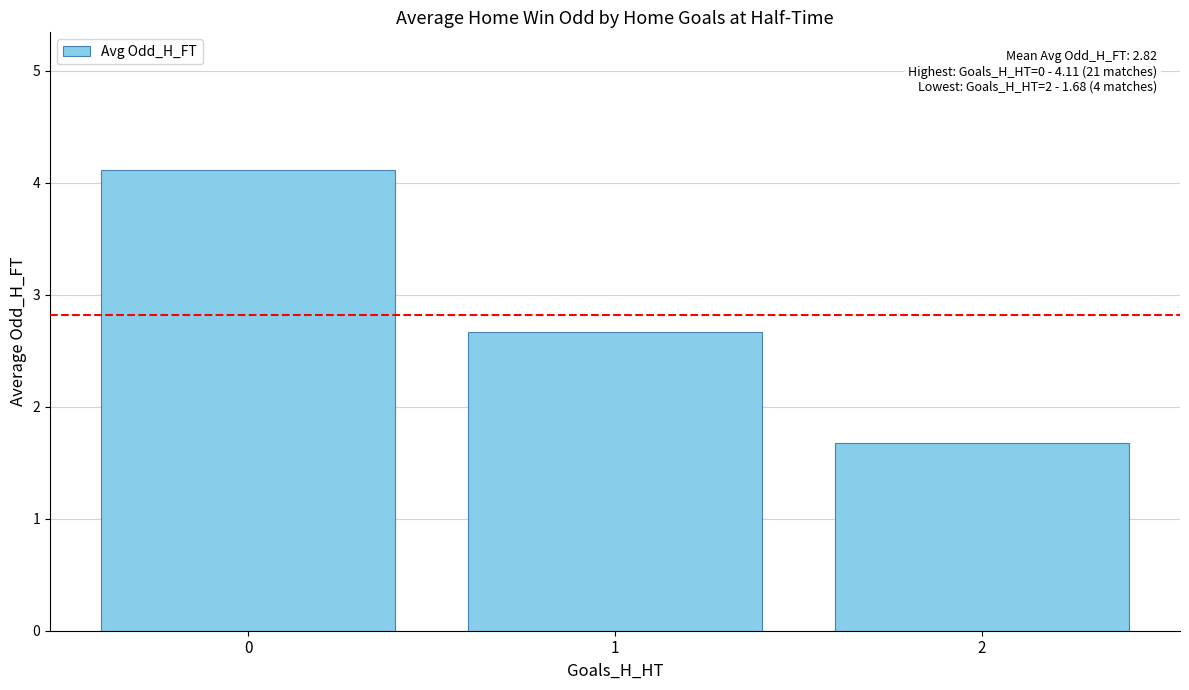

Reading left to right, extract all data points from this chart.

4.1	2.7	1.7